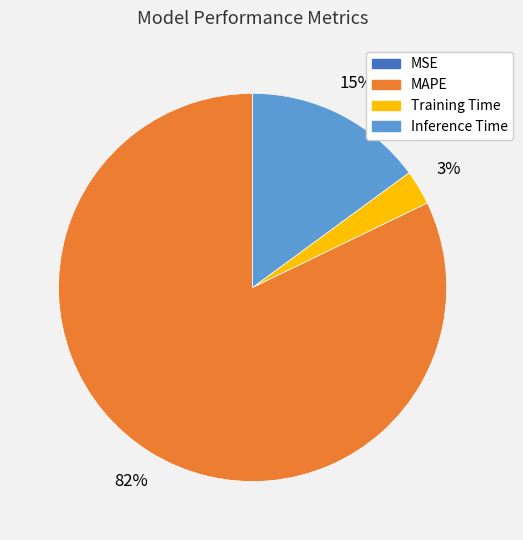

To the nearest percent, what is the average slice percentage?

25%